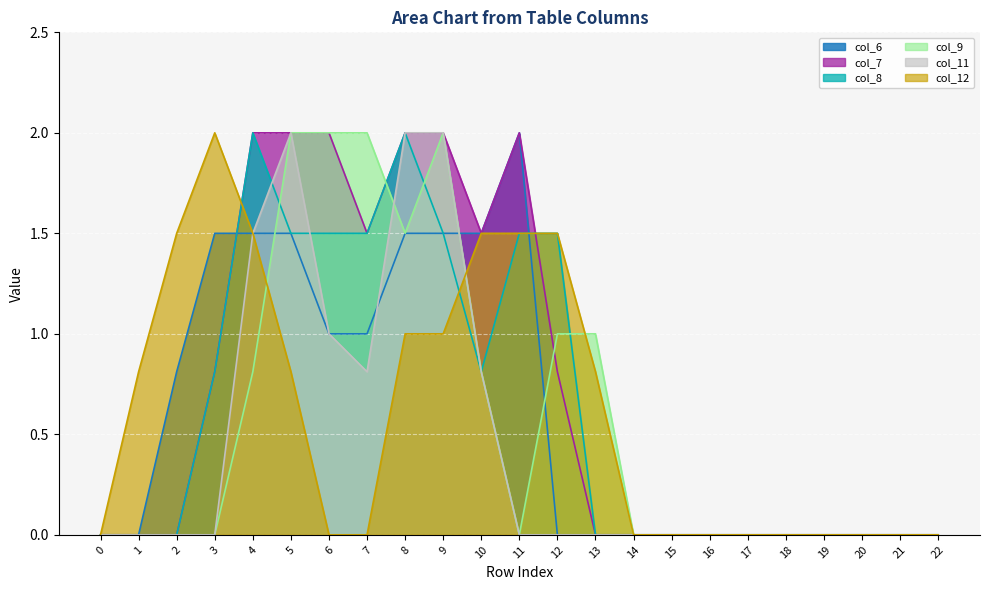

Is the value of col_11 at 21 greater than the value of col_8 at 11?

No